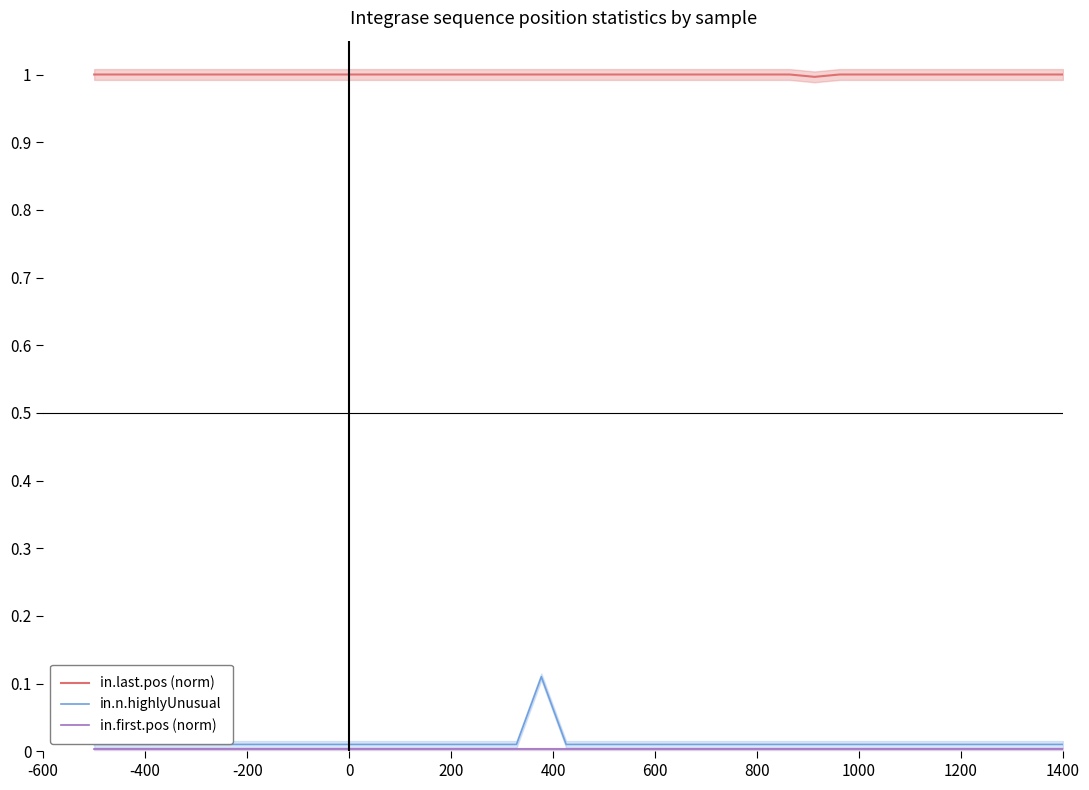

The value of in.n.highlyUnusual at 32 is 0.0. True or false?

False